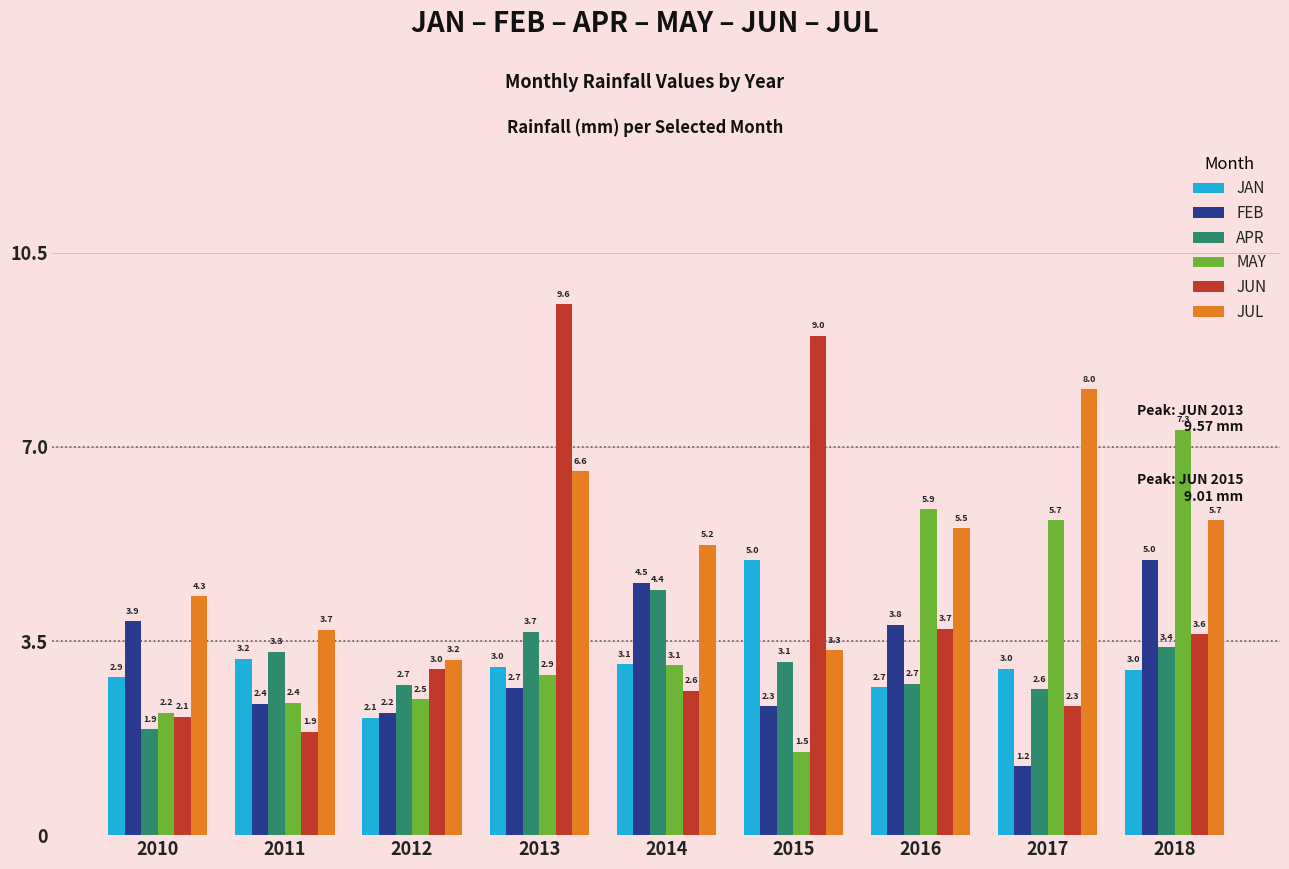

Is it true that JUN equals 4.9 at 2018?

False